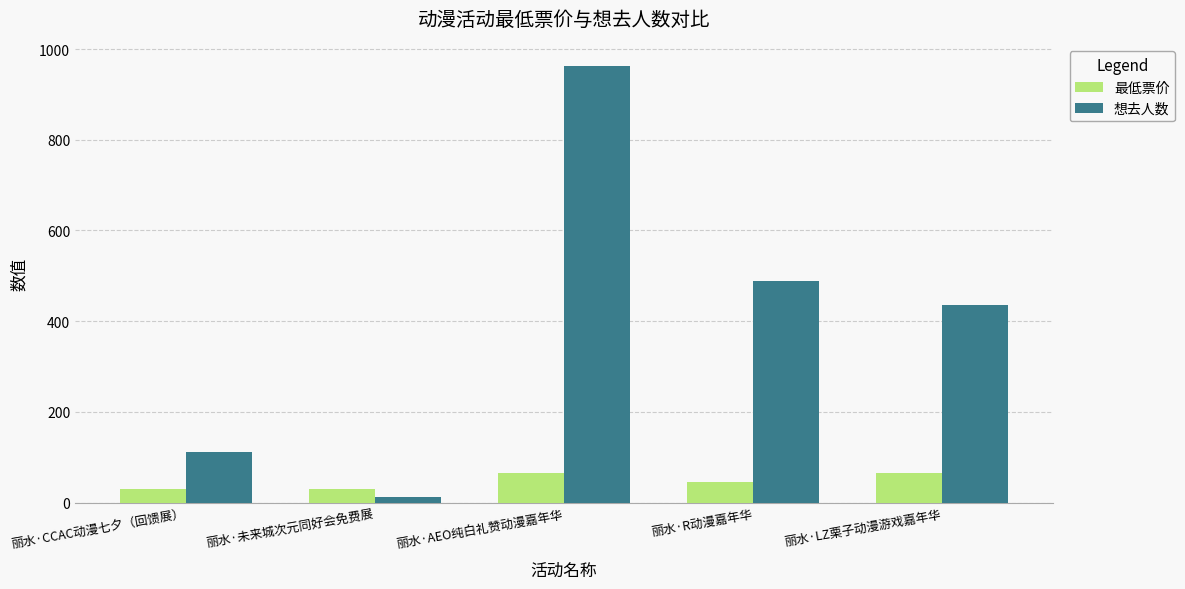

What is the label of the 1st bar from the left?

丽水·CCAC动漫七夕（回馈展）